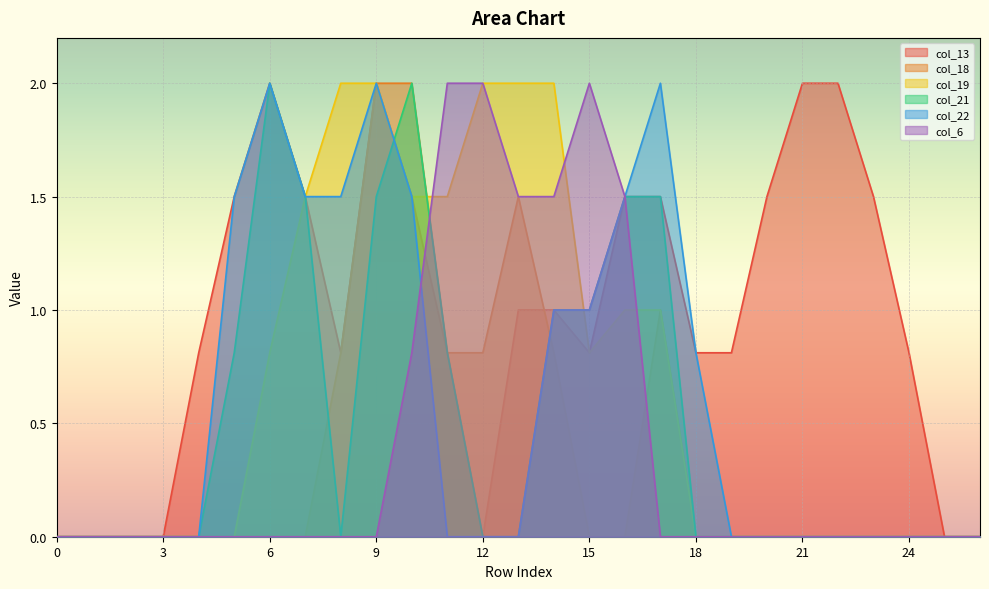

What are all the series names shown in the legend?

col_13, col_18, col_19, col_21, col_22, col_6